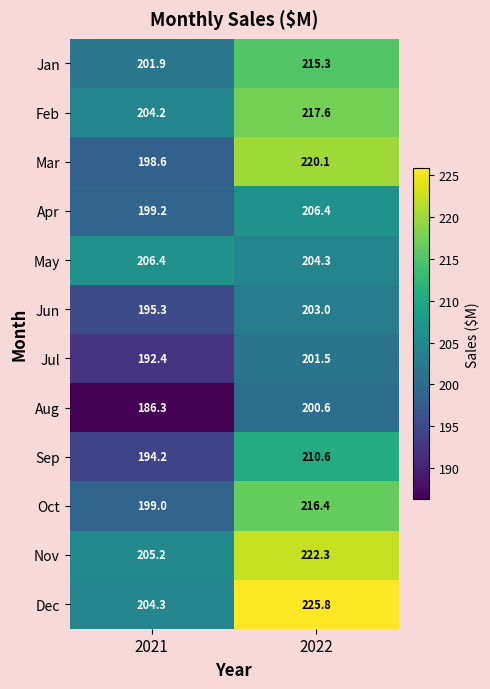

What is the smallest value displayed?

186.3